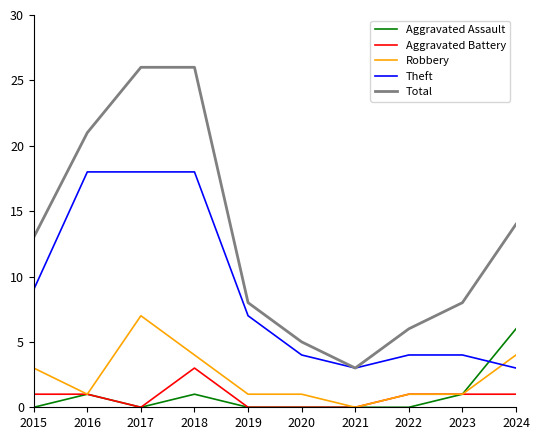

Is it true that Robbery equals 4 at 2024?

True